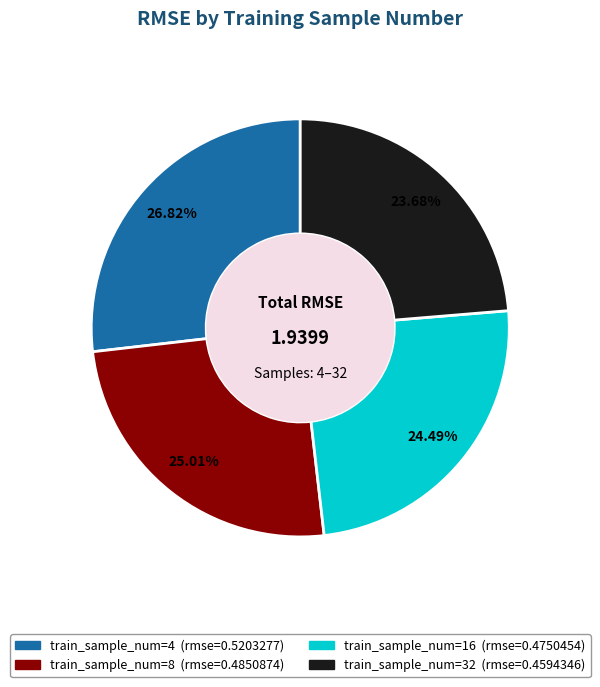

Does any single category account for the majority?

No